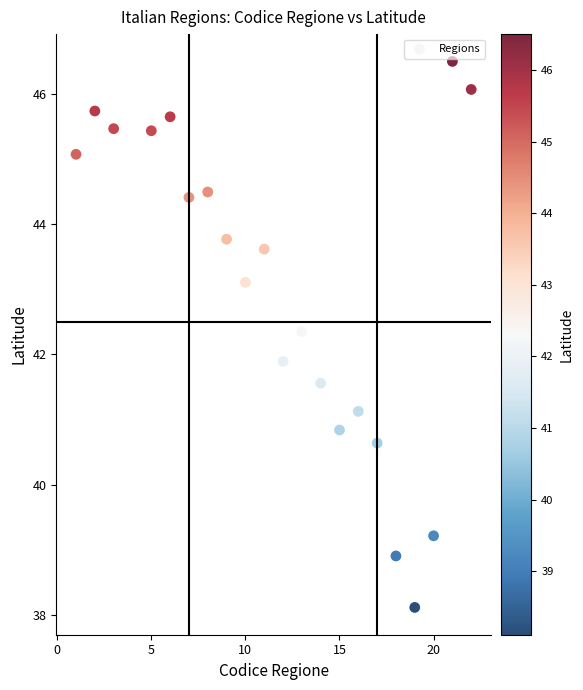

What Y value in the scatter plot is closest to 42?

41.9